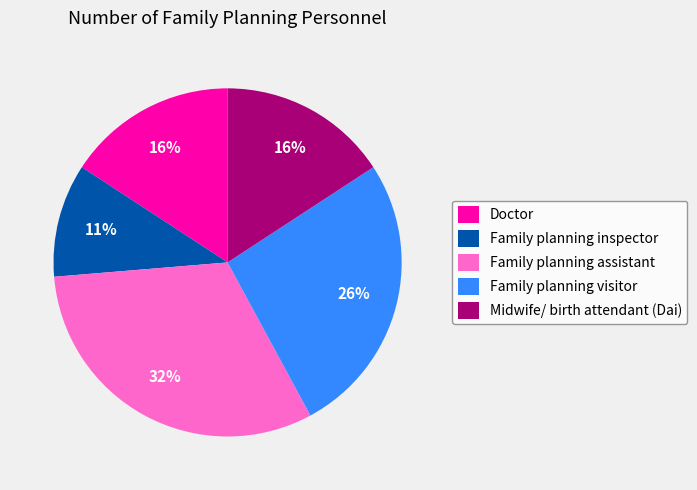

Does any single category account for the majority?

No